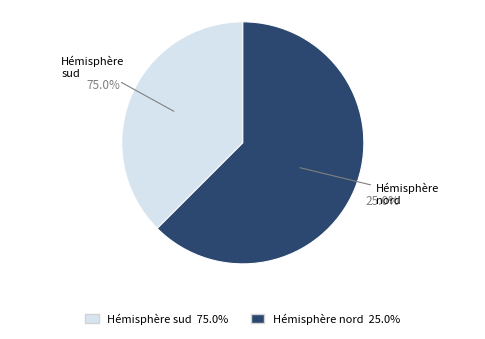

Between Hémisphère sud and Hémisphère nord, which is larger?

Hémisphère nord